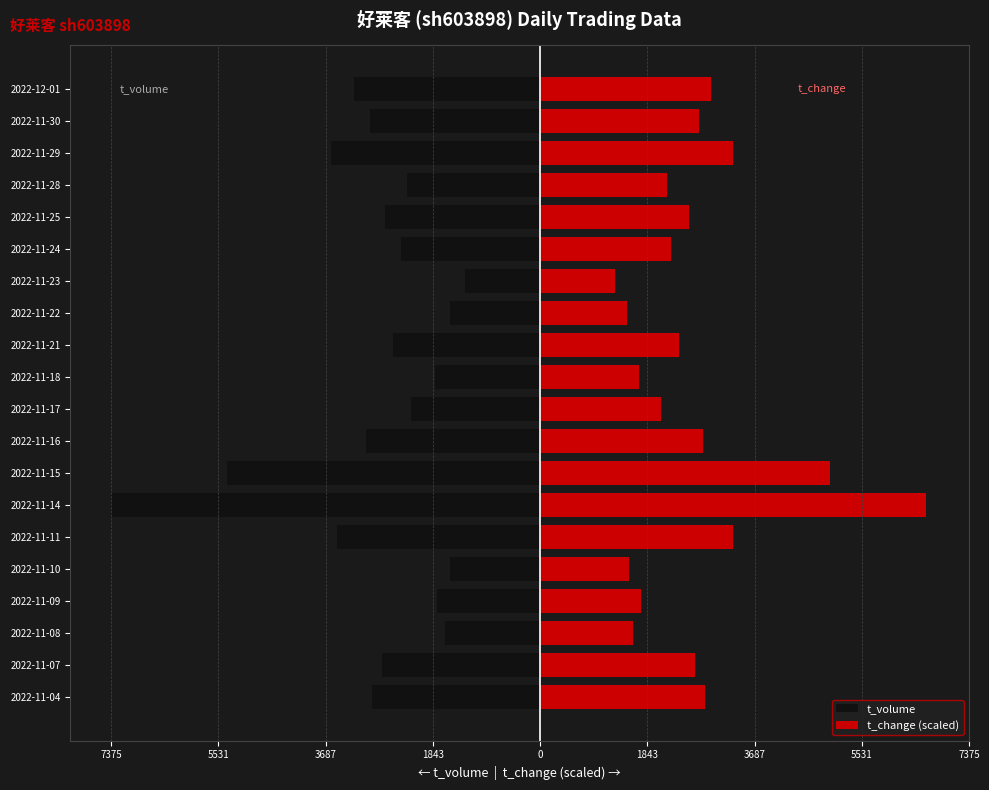

What is the greatest value displayed?

6637.5